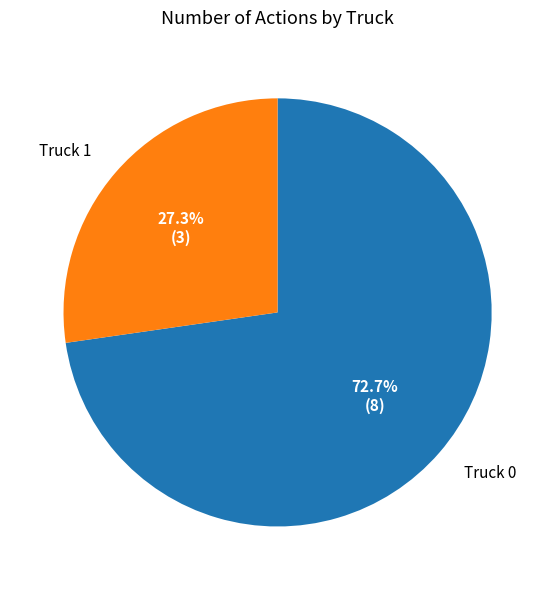

Count the number of slices in the pie.

2